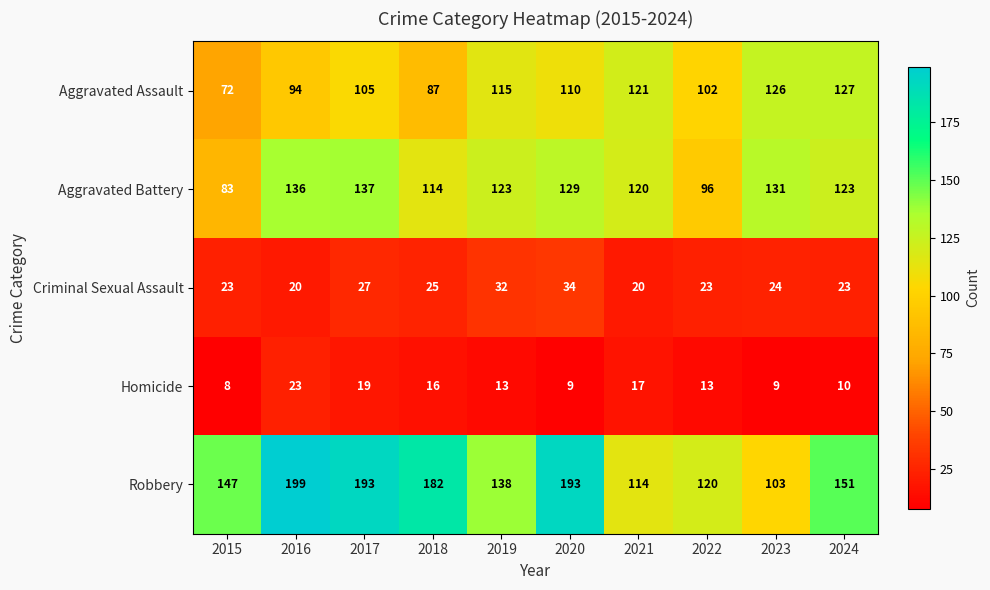

Which label corresponds to the largest value in the chart?

2016